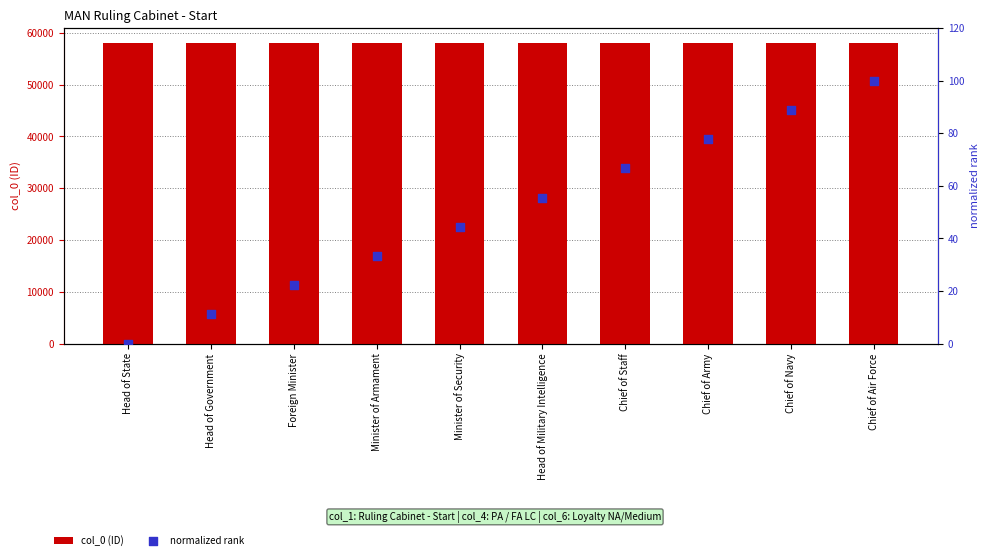

Which series has the widest spread of Y values?

normalized rank